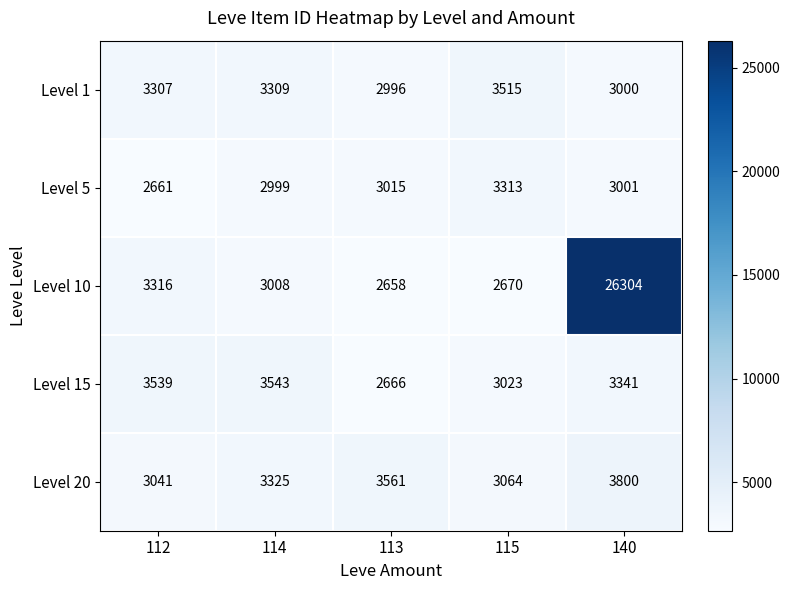

Reading left to right, list all the values displayed in this chart.

Level 1: 112=3307	114=3309	113=2996	115=3515	140=3000
Level 5: 112=2661	114=2999	113=3015	115=3313	140=3001
Level 10: 112=3316	114=3008	113=2658	115=2670	140=26304
Level 15: 112=3539	114=3543	113=2666	115=3023	140=3341
Level 20: 112=3041	114=3325	113=3561	115=3064	140=3800